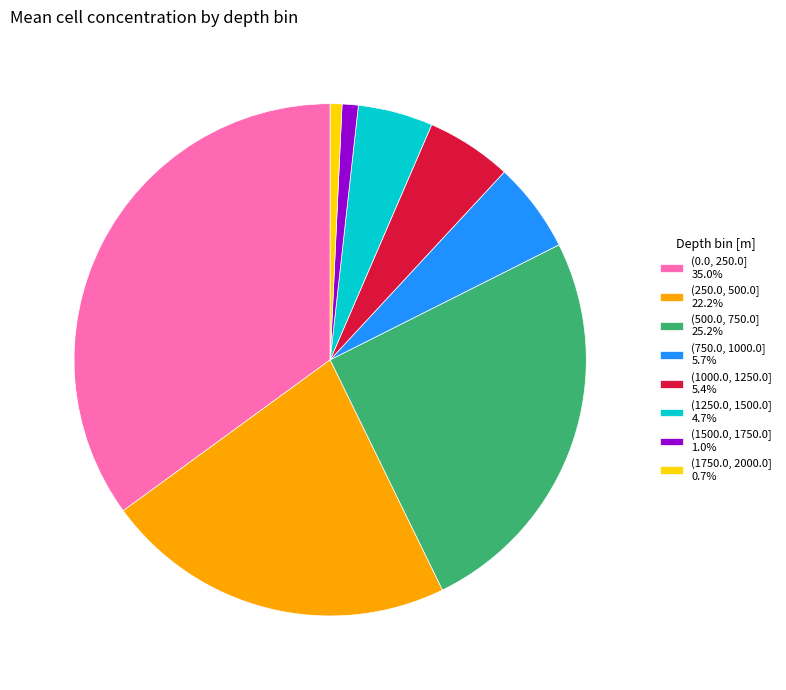

Is (250.0, 500.0] the majority of the pie?

No